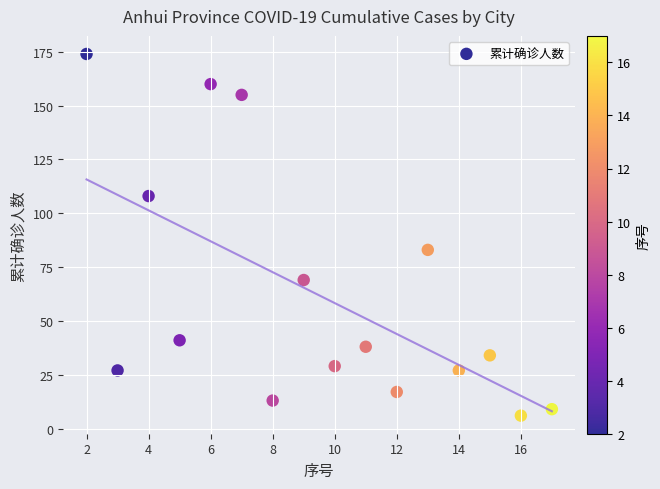

What Y value in the scatter plot is closest to 90?

83